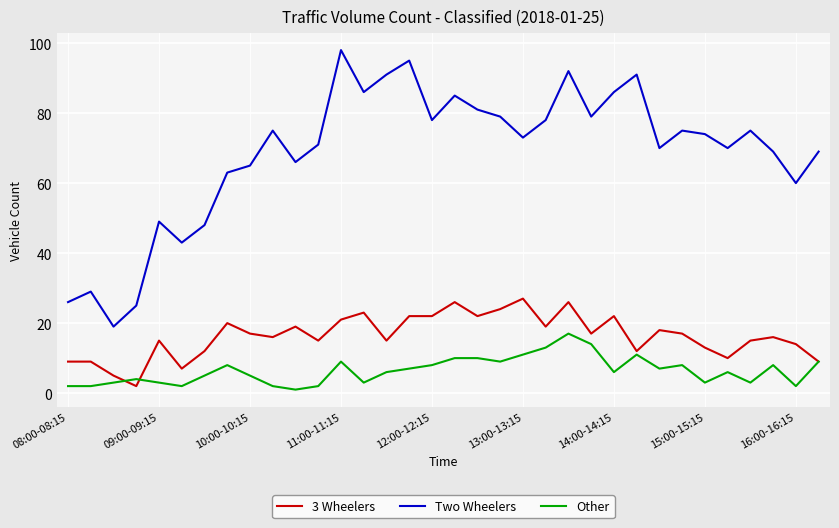

Reading left to right, what are all the values shown in this chart?

3 Wheelers: 9	9	5	2	15	7	12	20	17	16	19	15	21	23	15	22	22	26	22	24	27	19	26	17	22	12	18	17	13	10	15	16	14	9
Two Wheelers: 26	29	19	25	49	43	48	63	65	75	66	71	98	86	91	95	78	85	81	79	73	78	92	79	86	91	70	75	74	70	75	69	60	69
Other: 2	2	3	4	3	2	5	8	5	2	1	2	9	3	6	7	8	10	10	9	11	13	17	14	6	11	7	8	3	6	3	8	2	9